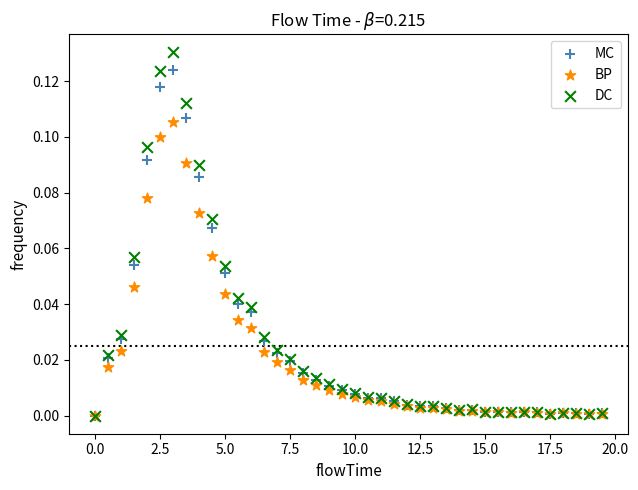

What are all the series names shown in the legend?

MC, BP, DC